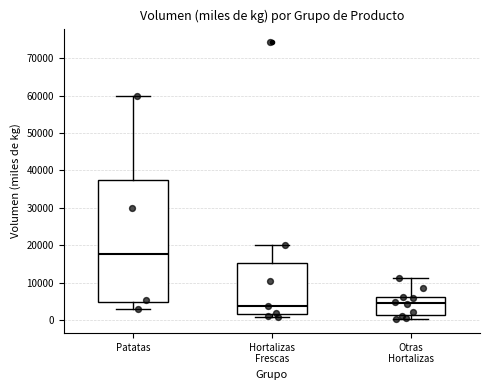

Reading left to right, transcribe this box plot: for each box, give where its median line is, the range the box spans, and where its two whiskers end, as read against the y-axis. The values are not printed on the chart, so give them approximately, as read against the axis.

Patatas: median 18000, box 5000 to 37000, whiskers 3000 to 60000
Hortalizas Frescas: median 4000, box 2000 to 15000, whiskers 1000 to 20000
Otras Hortalizas: median 4000, box 1000 to 6000, whiskers 0 to 11000